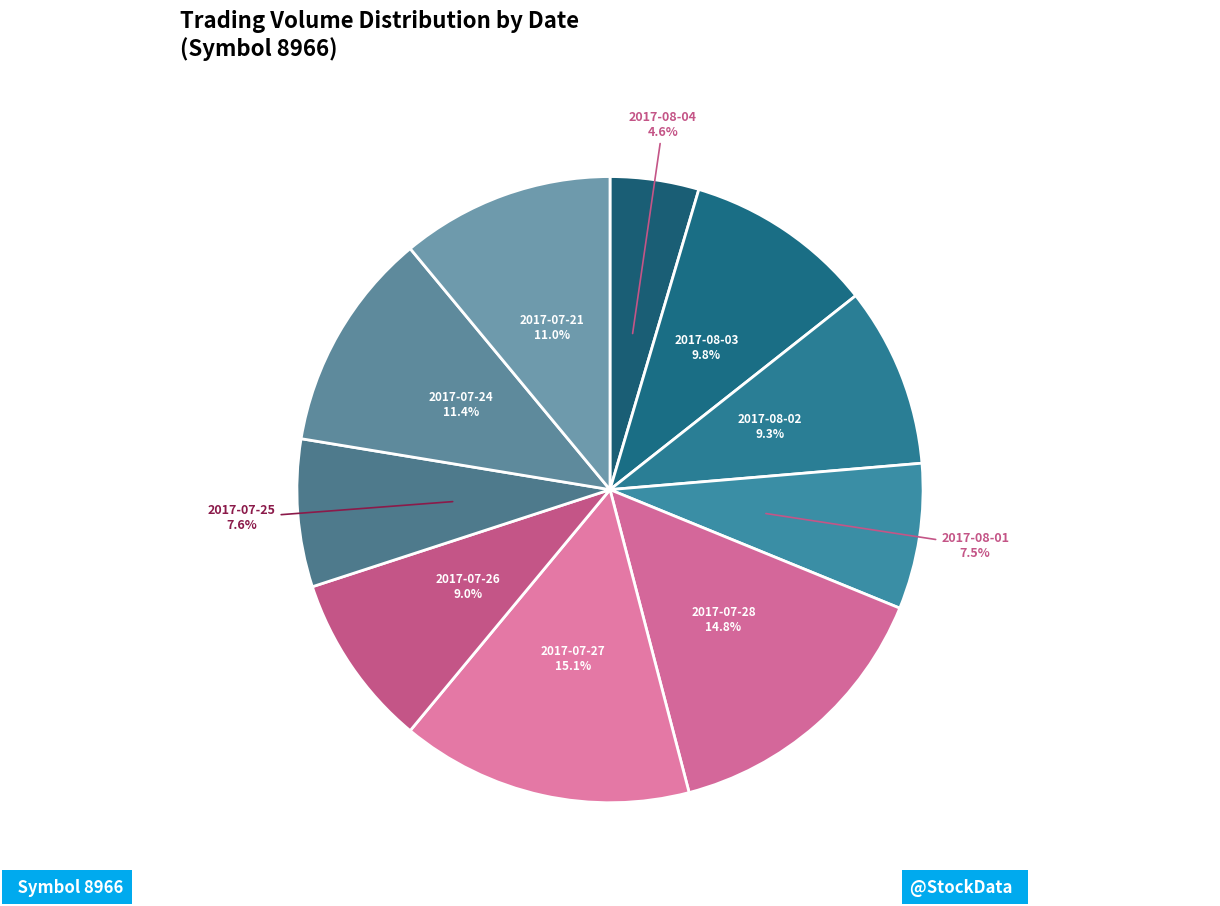

Do 2017-08-04 and 2017-07-28 together represent more than half of the pie?

No